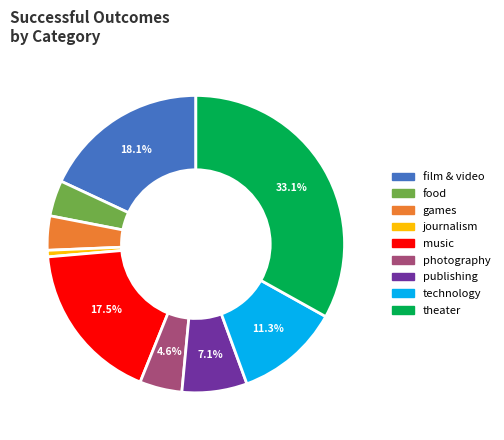

Approximately how many times larger is the value at technology compared to journalism?

16.0